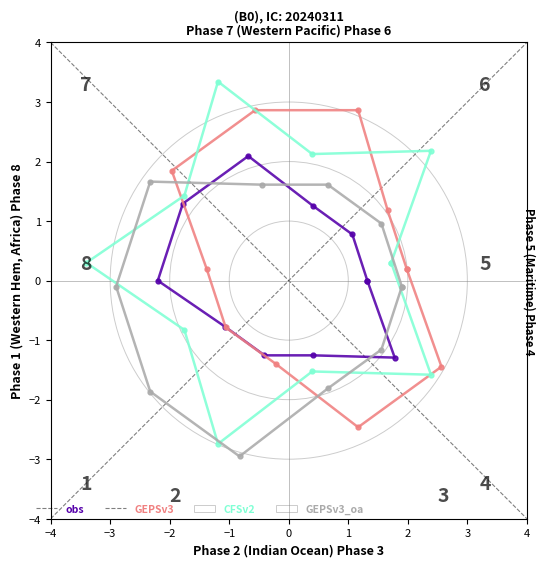

After their last crossing, which series has the higher values: obs or CFSv2?

CFSv2